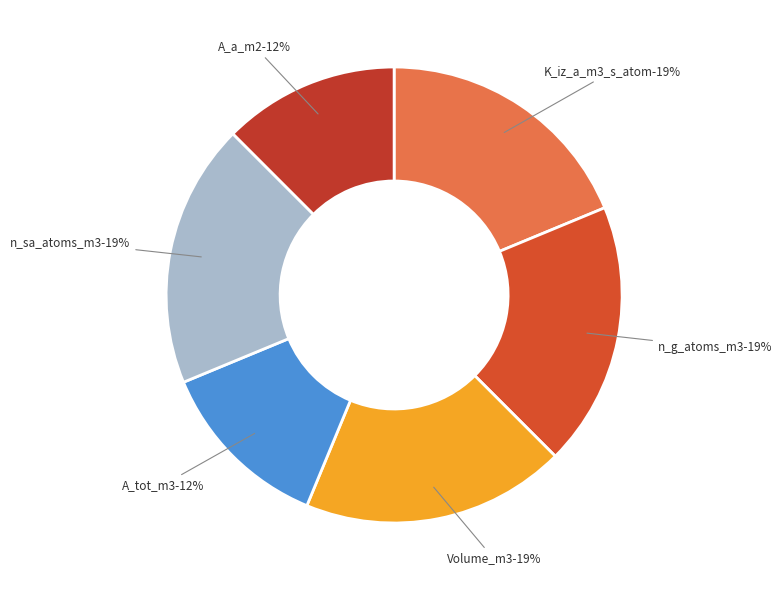

Rank the categories by value from highest to lowest.

K_iz_a_m3_s_atom, n_g_atoms_m3, Volume_m3, n_sa_atoms_m3, A_tot_m3, A_a_m2